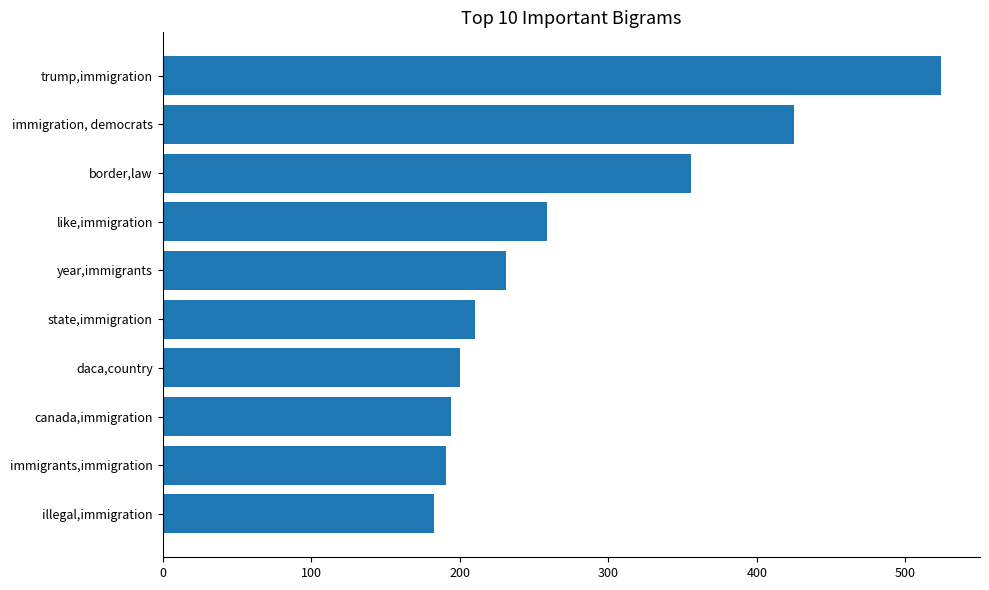

Count the number of categories in the chart.

10